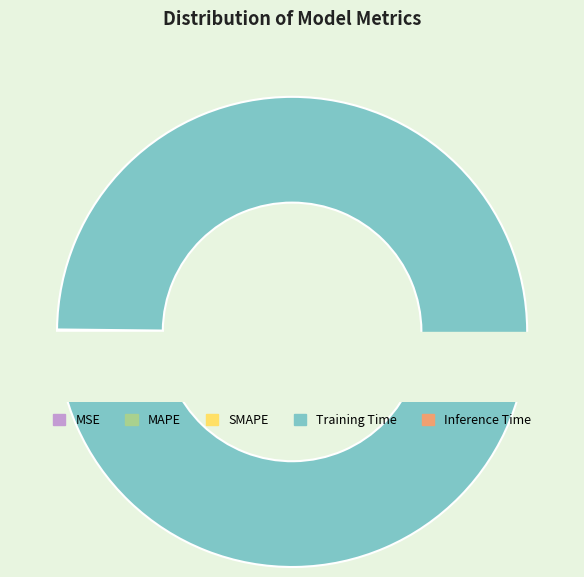

To the nearest percent, what is the difference between the largest and smallest slice percentages?

99%